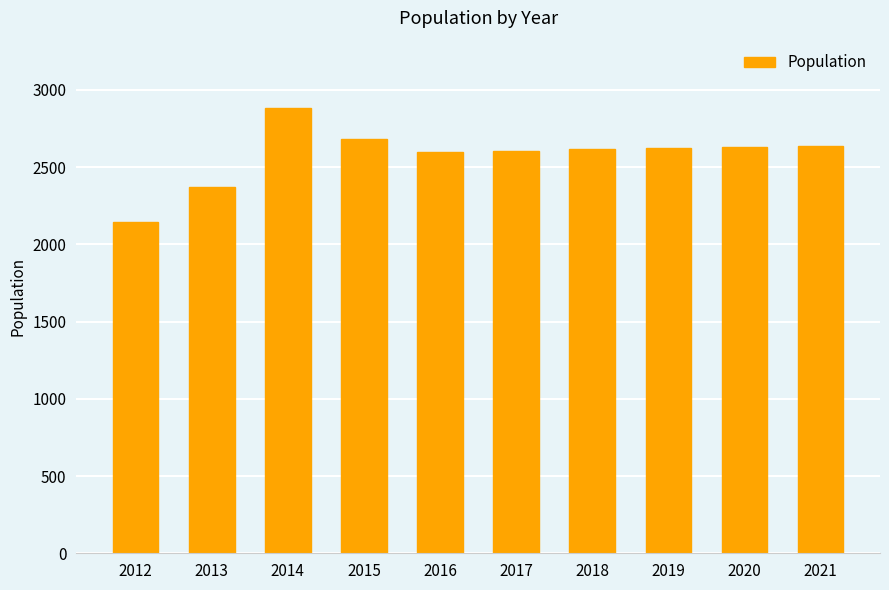

What is the greatest value displayed?

2886